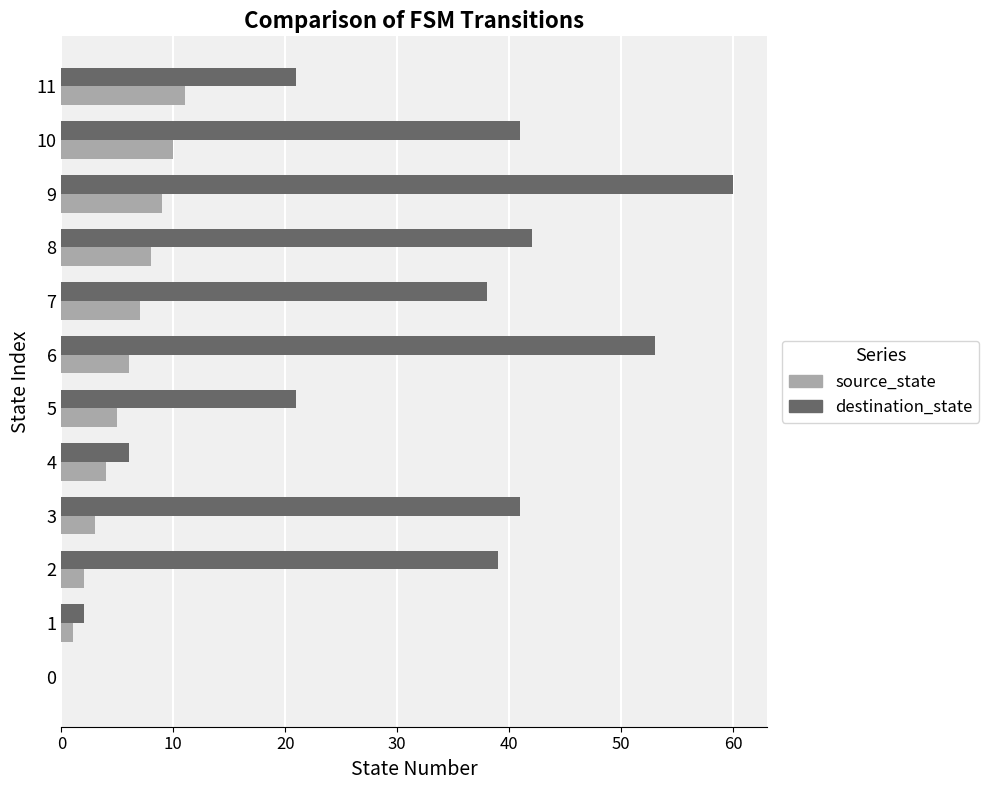

What is the greatest value displayed?

60